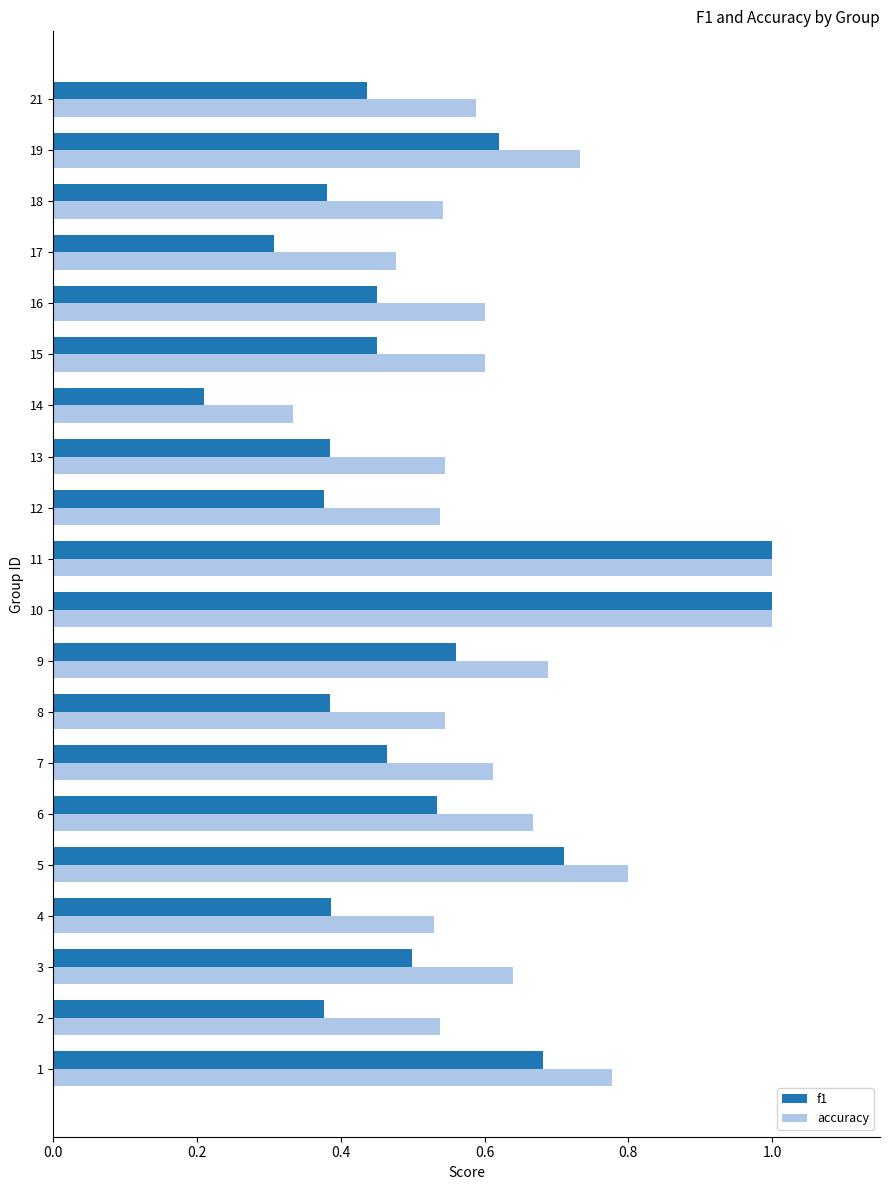

Which series has the largest range (max minus min)?

f1